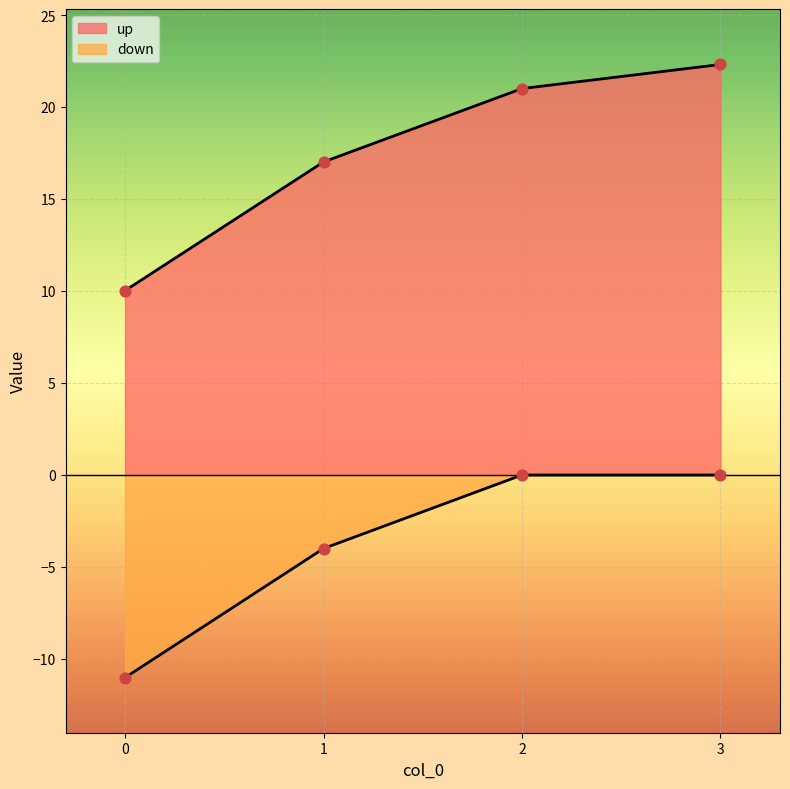

At which category is the sum across all series the highest?

3